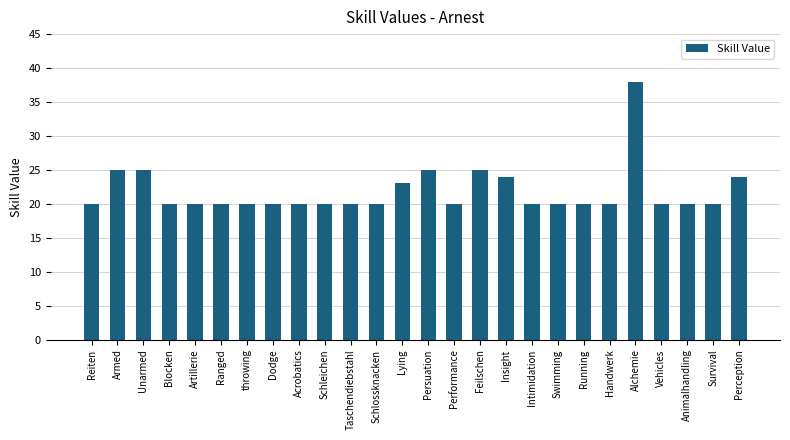

What is the label of the 15th bar from the left?

Performance